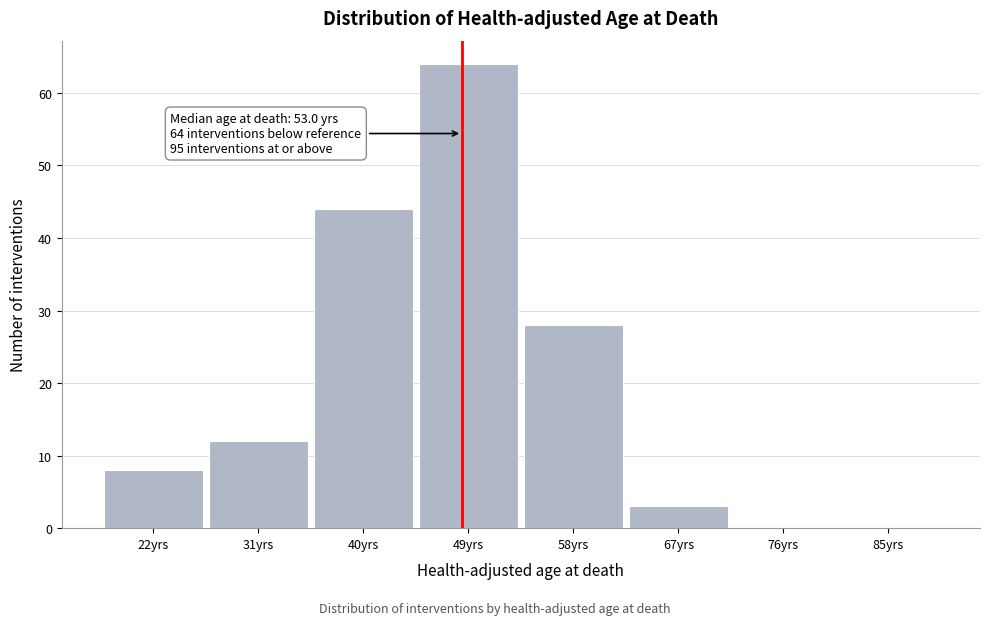

Reading right to left, what are all the values shown in this chart?

85yrs=0	76yrs=0	67yrs=3	58yrs=28	49yrs=64	40yrs=44	31yrs=12	22yrs=8